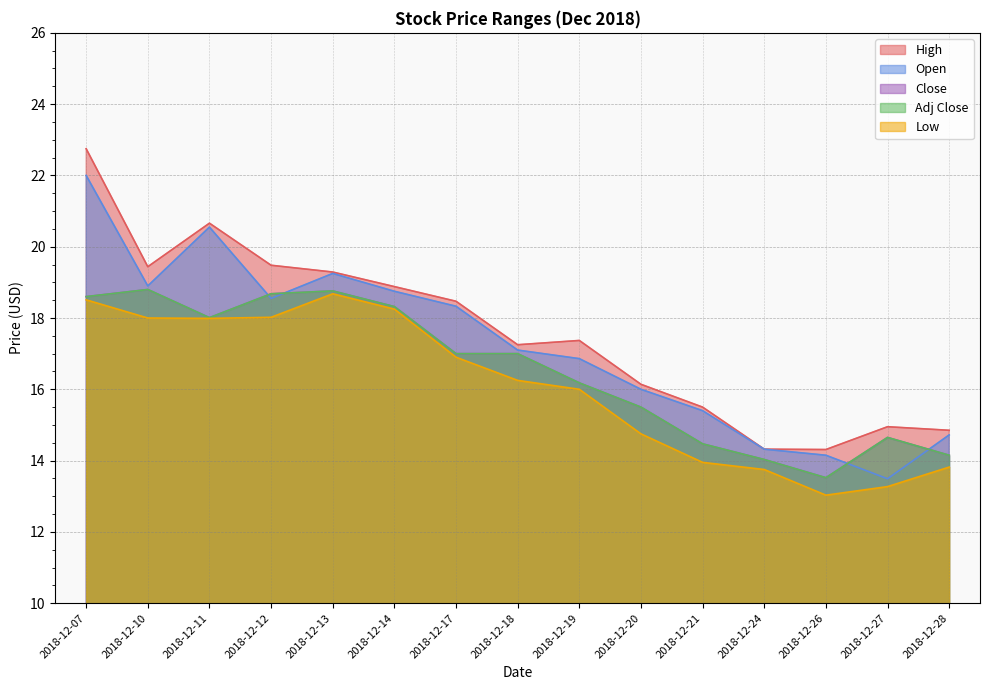

Reading left to right, list all the values displayed in this chart.

High: 2018-12-07=22.8	2018-12-10=19.4	2018-12-11=20.7	2018-12-12=19.5	2018-12-13=19.3	2018-12-14=18.9	2018-12-17=18.5	2018-12-18=17.2	2018-12-19=17.4	2018-12-20=16.1	2018-12-21=15.5	2018-12-24=14.3	2018-12-26=14.3	2018-12-27=14.9	2018-12-28=14.9
Low: 2018-12-07=18.5	2018-12-10=18.0	2018-12-11=18.0	2018-12-12=18.0	2018-12-13=18.7	2018-12-14=18.2	2018-12-17=16.9	2018-12-18=16.2	2018-12-19=16.0	2018-12-20=14.8	2018-12-21=13.9	2018-12-24=13.8	2018-12-26=13.0	2018-12-27=13.3	2018-12-28=13.8
Open: 2018-12-07=22.0	2018-12-10=18.9	2018-12-11=20.5	2018-12-12=18.5	2018-12-13=19.2	2018-12-14=18.8	2018-12-17=18.3	2018-12-18=17.1	2018-12-19=16.9	2018-12-20=16.0	2018-12-21=15.4	2018-12-24=14.3	2018-12-26=14.1	2018-12-27=13.5	2018-12-28=14.7
Adj Close: 2018-12-07=18.6	2018-12-10=18.8	2018-12-11=18.0	2018-12-12=18.7	2018-12-13=18.8	2018-12-14=18.3	2018-12-17=17.0	2018-12-18=17.0	2018-12-19=16.2	2018-12-20=15.5	2018-12-21=14.5	2018-12-24=14.0	2018-12-26=13.5	2018-12-27=14.6	2018-12-28=14.1
Close: 2018-12-07=18.6	2018-12-10=18.8	2018-12-11=18.0	2018-12-12=18.7	2018-12-13=18.8	2018-12-14=18.3	2018-12-17=17.0	2018-12-18=17.0	2018-12-19=16.2	2018-12-20=15.5	2018-12-21=14.5	2018-12-24=14.0	2018-12-26=13.5	2018-12-27=14.6	2018-12-28=14.1